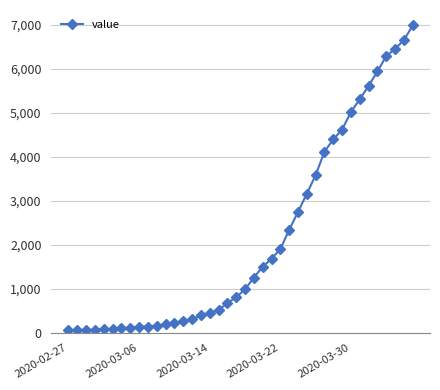

What is the average value?

2142